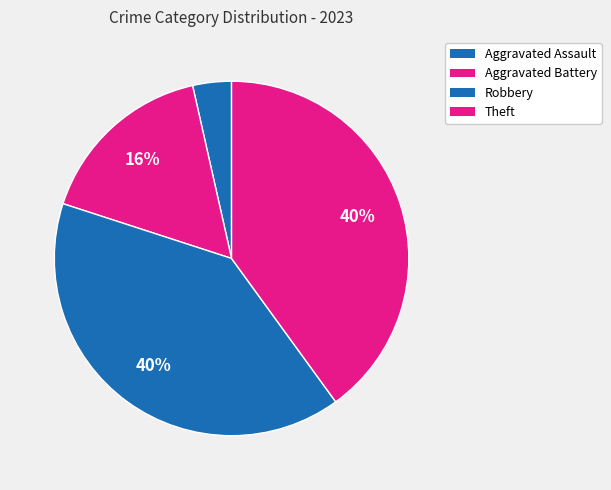

How many slices are in this pie chart?

4